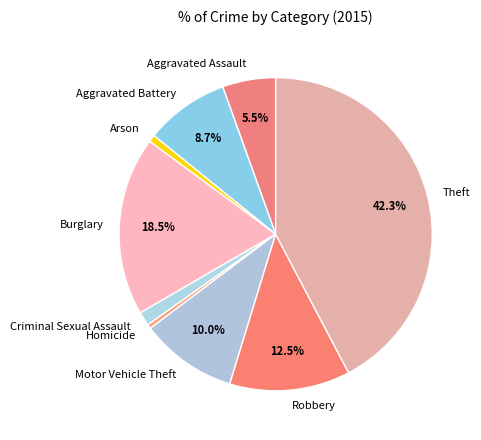

What is the largest slice in the pie chart?

Theft